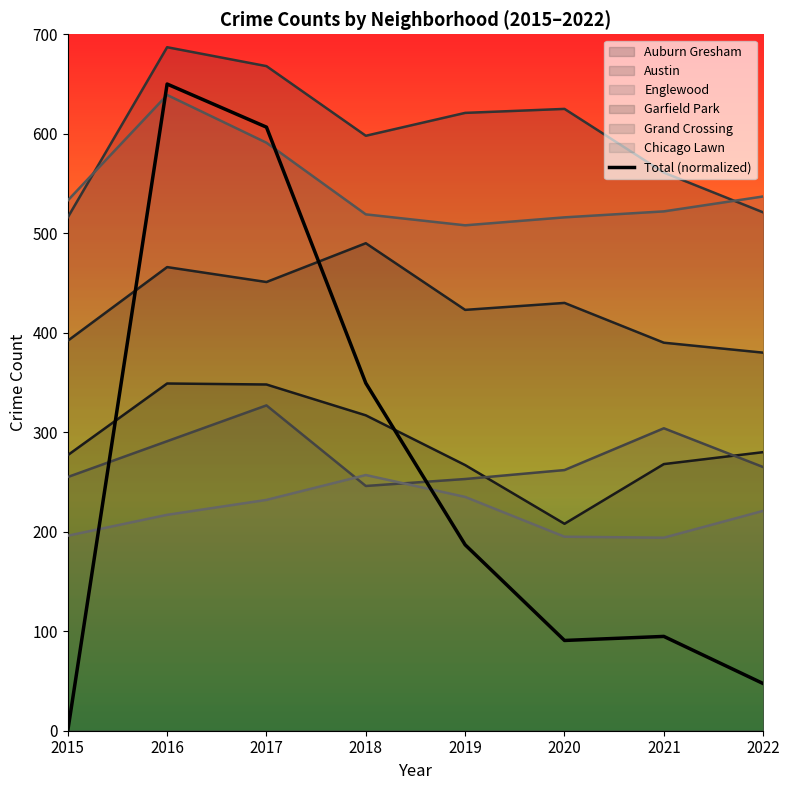

Is it true that the value at 2019 is 327.3?

False